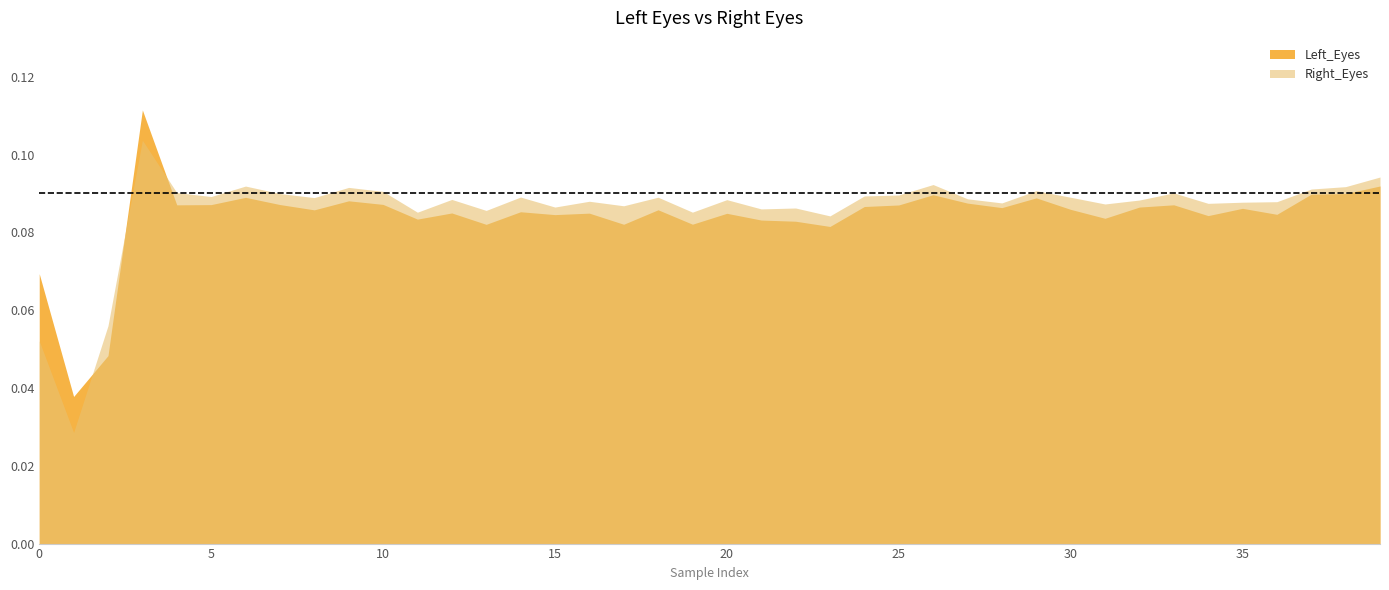

What are all the series names shown in the legend?

Left_Eyes, Right_Eyes